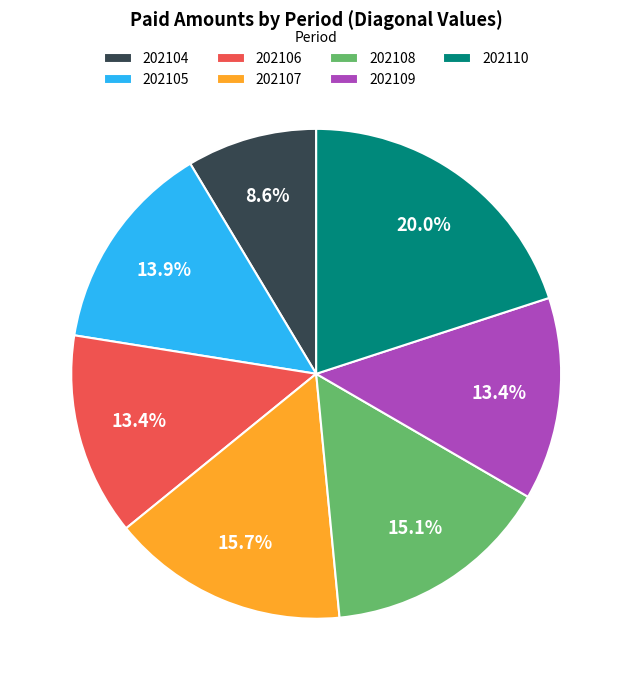

To the nearest percent, what is the difference between the largest and smallest slice percentages?

11%